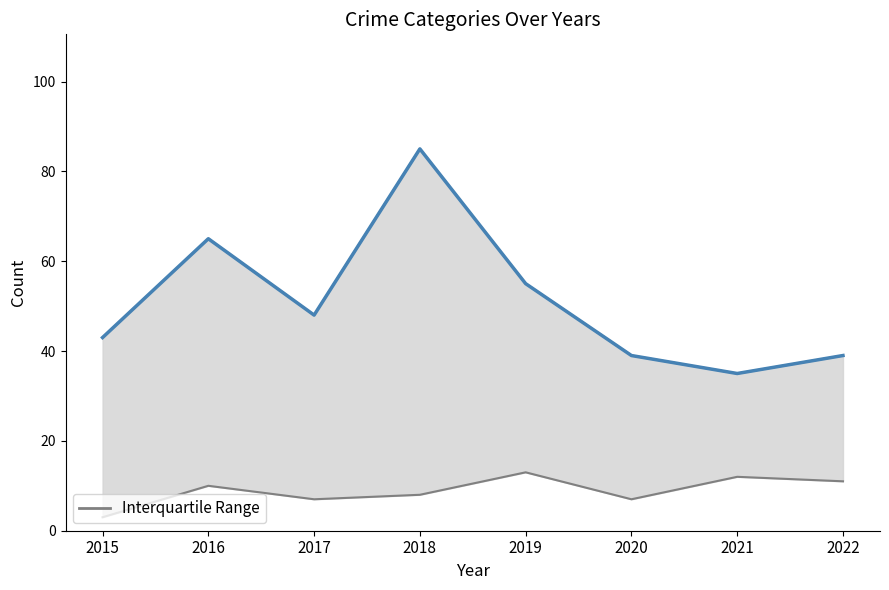

How many lines are shown in the chart?

1